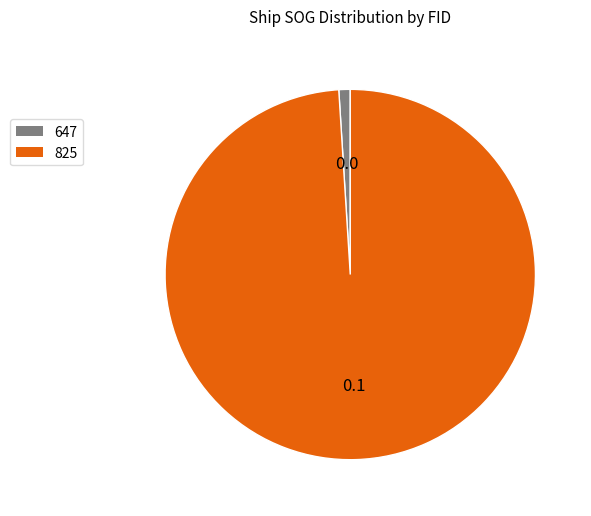

Is it true that 647 is 12% of the pie?

False